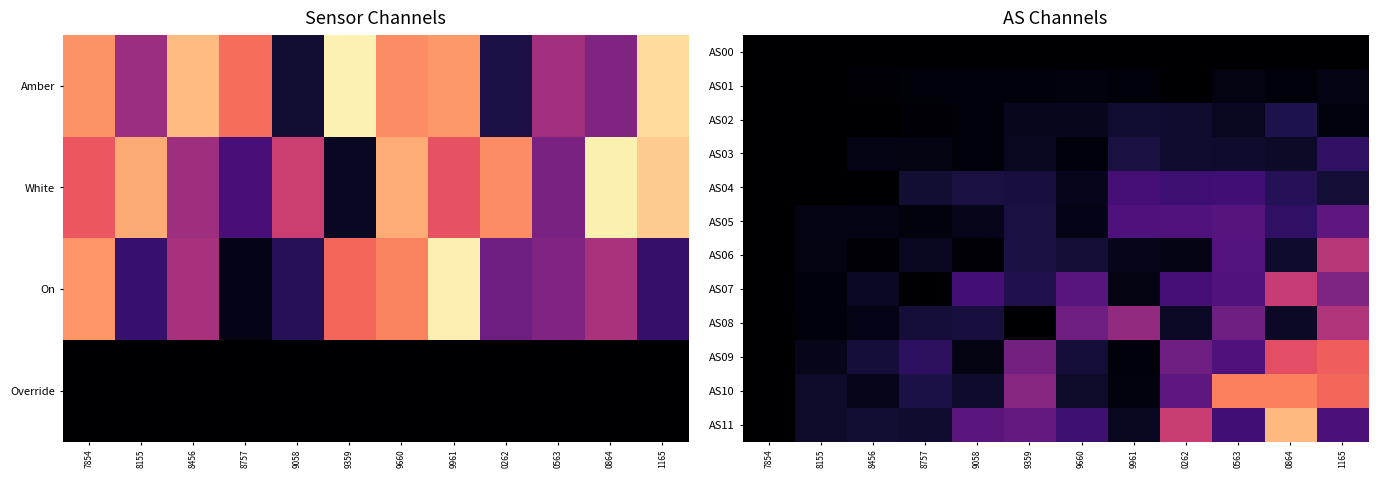

How many distinct data groups are displayed?

12